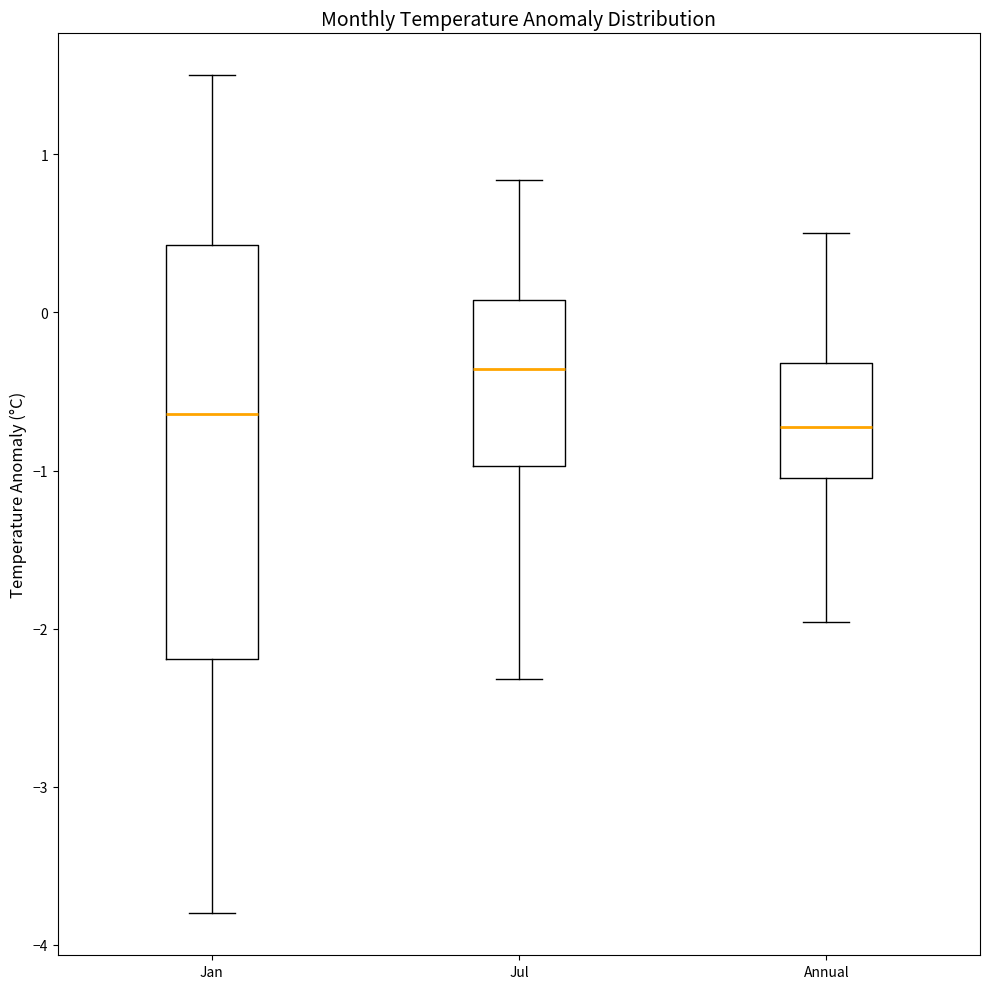

Reading left to right, transcribe this box plot: for each box, give where its median line is, the range the box spans, and where its two whiskers end, as read against the y-axis. The values are not printed on the chart, so give them approximately, as read against the axis.

Jan: median -0.6, box -2.2 to 0.4, whiskers -3.8 to 1.5
Jul: median -0.4, box -1.0 to 0.1, whiskers -2.3 to 0.8
Annual: median -0.7, box -1.0 to -0.3, whiskers -2.0 to 0.5